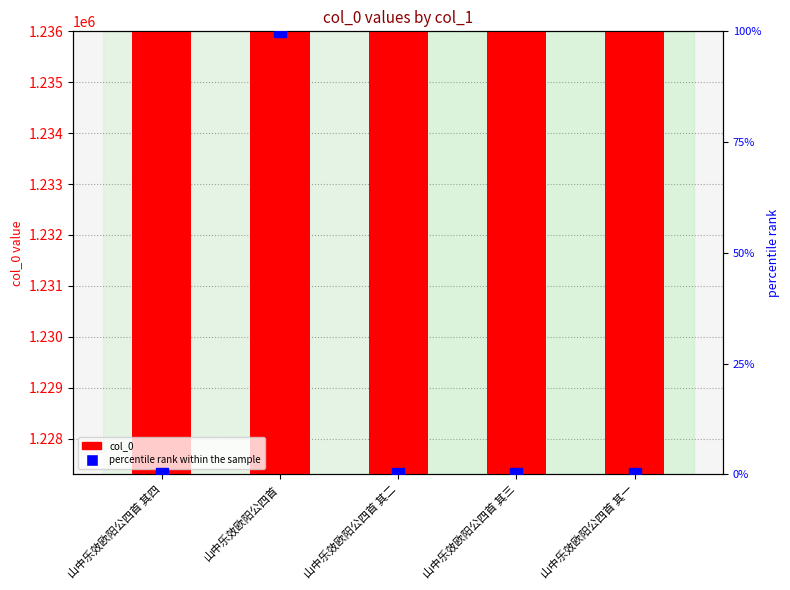

What is the label of the 1st bar from the right?

山中乐效欧阳公四首 其一